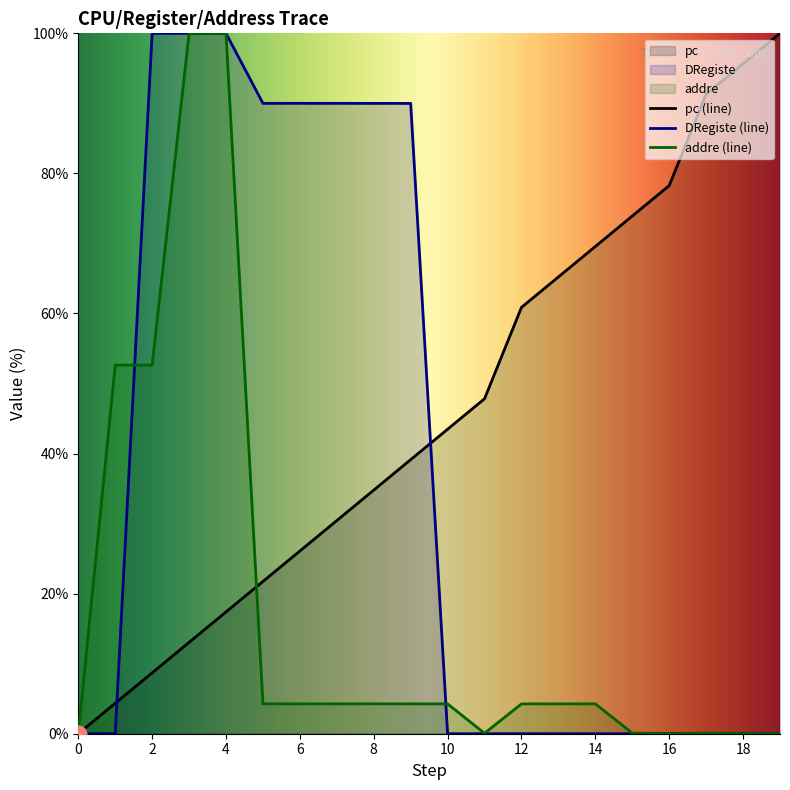

What is the difference between the maximum and minimum values in the addre series?

100.0